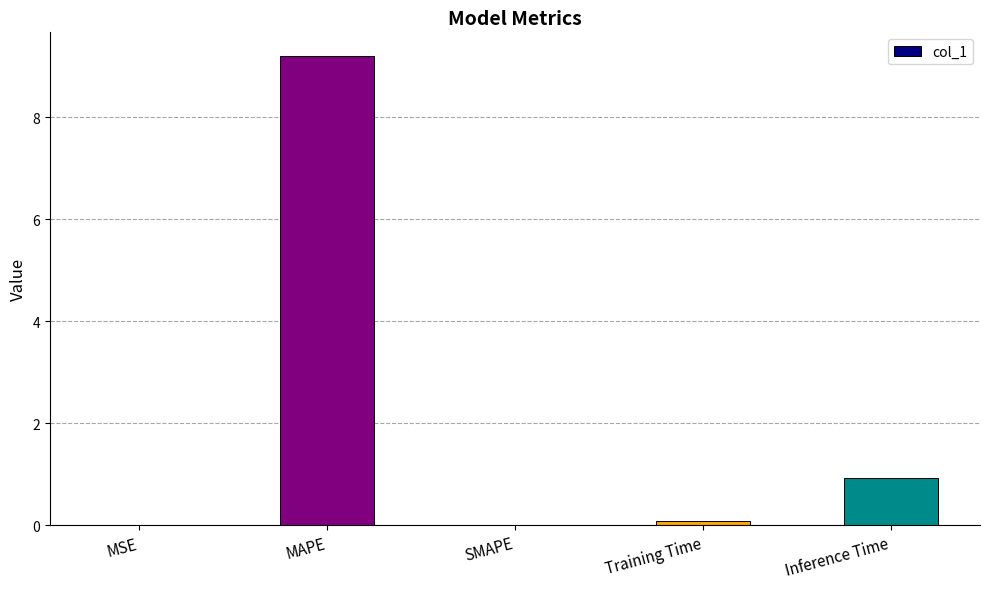

Is it true that the value at Inference Time is 0.3?

False